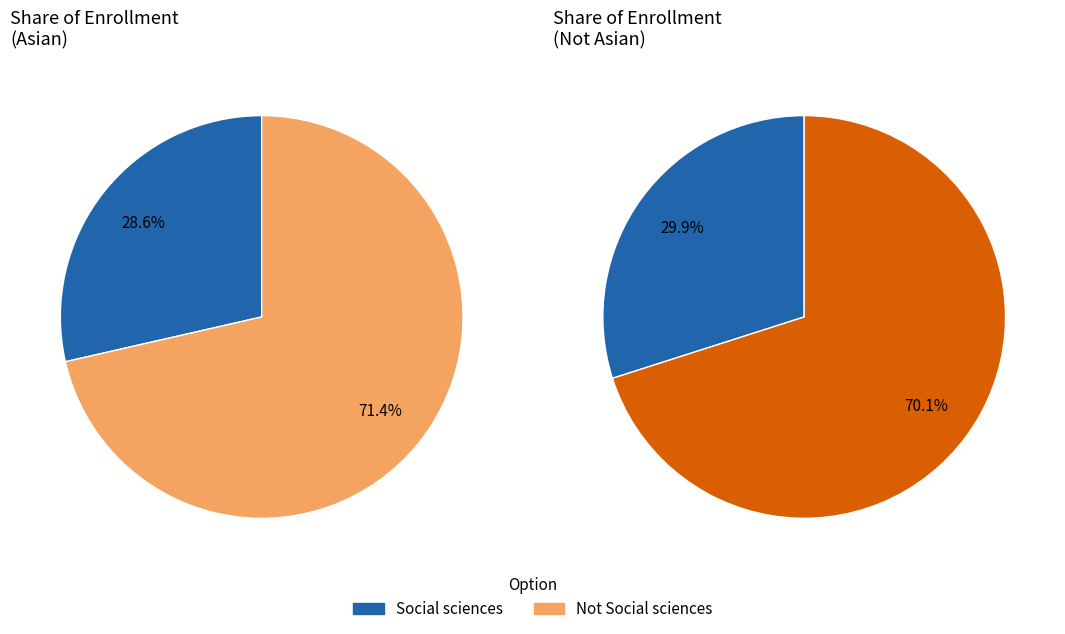

To the nearest percent, what is the difference between the largest and smallest slice percentages?

43%